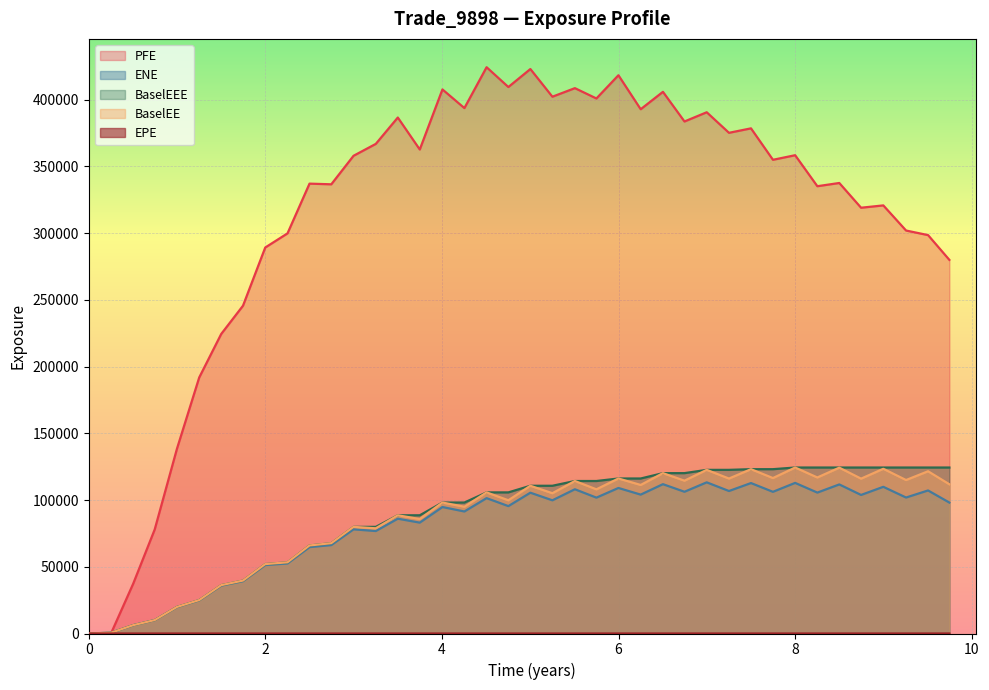

Which series ends up on top after the final intersection of ENE and PFE?

PFE